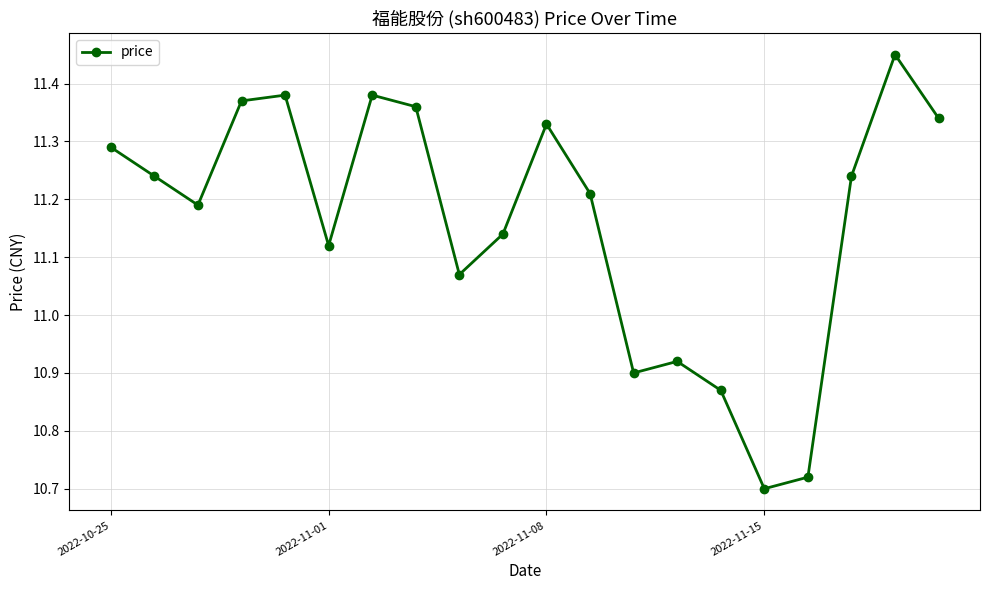

What is the sum of all values?

223.2